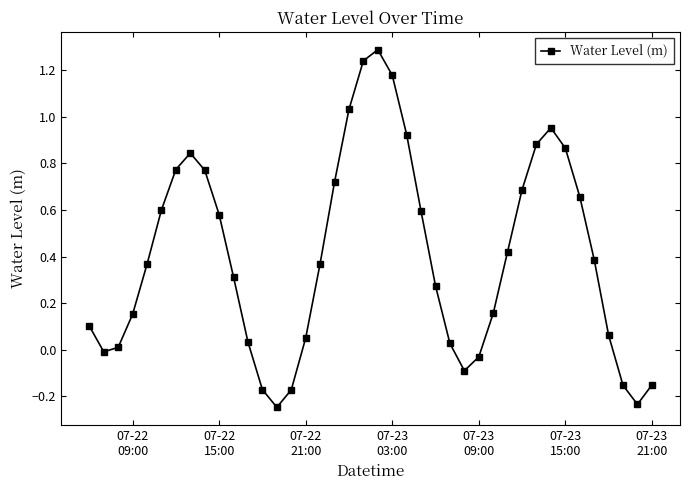

How many data points are less than 0?

9